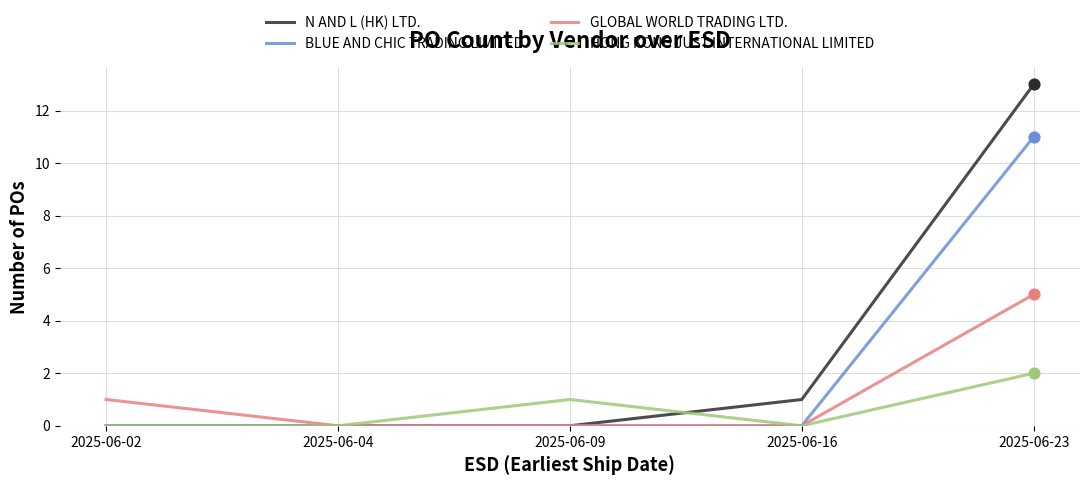

At which category is the sum across all series the highest?

2025-06-23